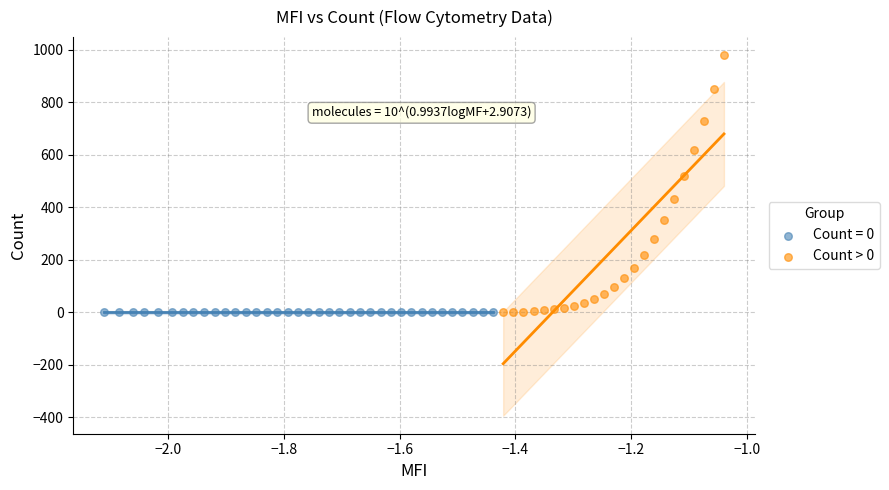

Which series contains the highest Y value?

Count > 0